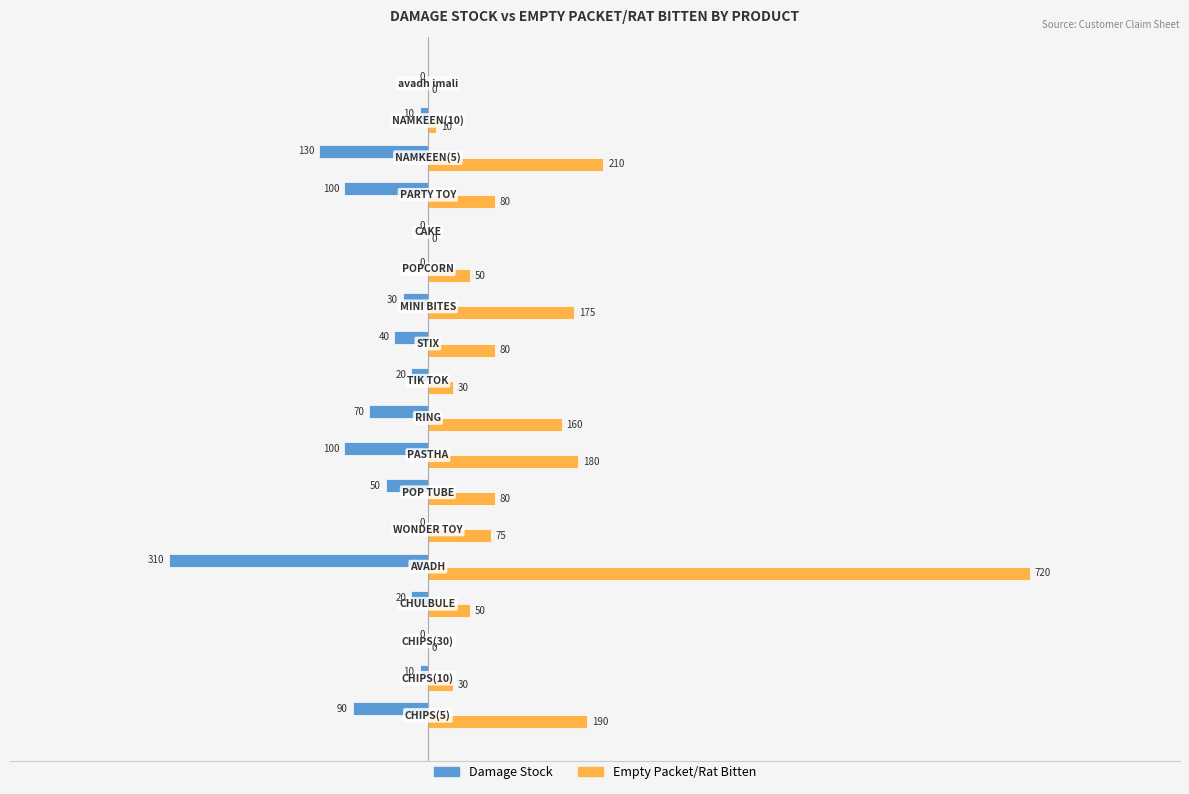

What is the maximum value shown in the chart?

720